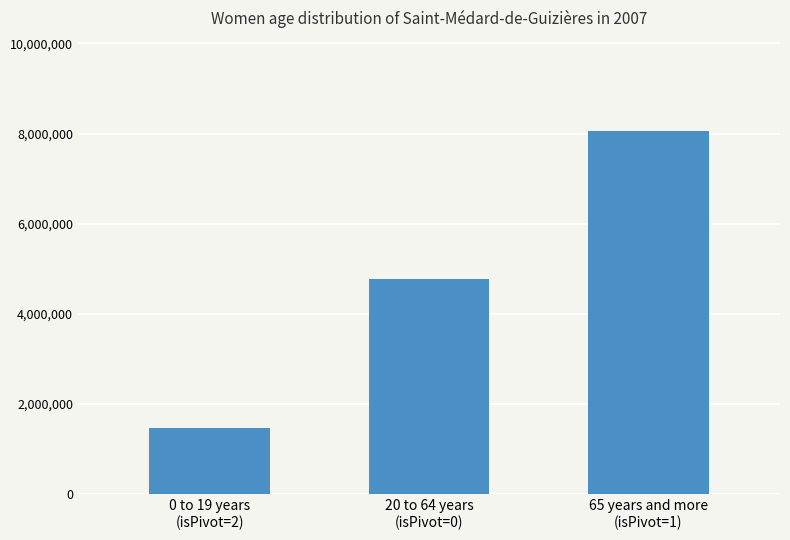

Does the chart contain any negative values?

No